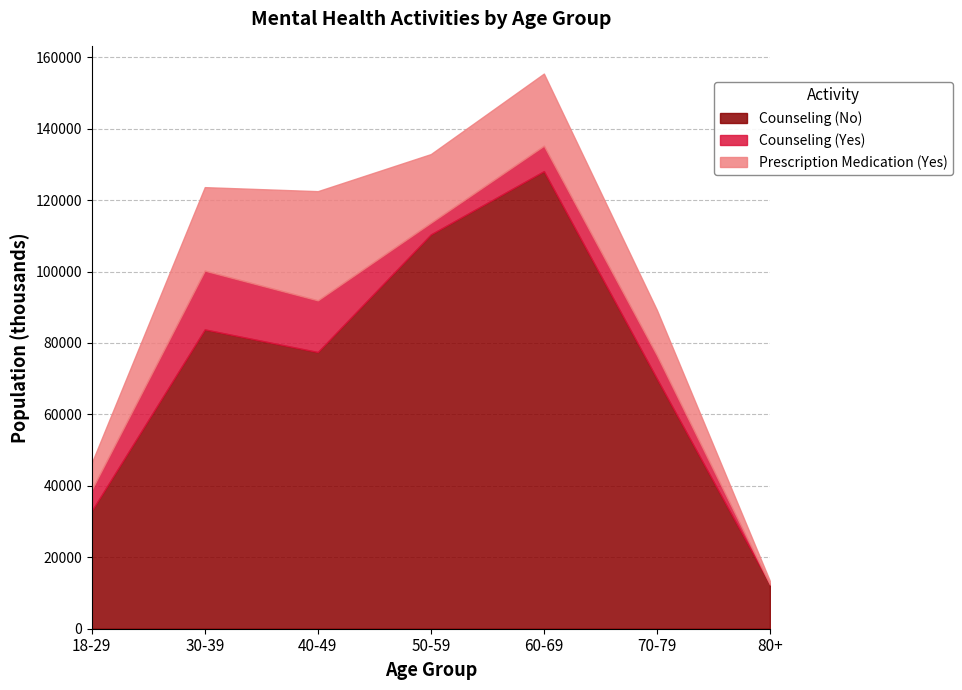

Count the Counseling (No) values in the range 33000 to 110382.

5